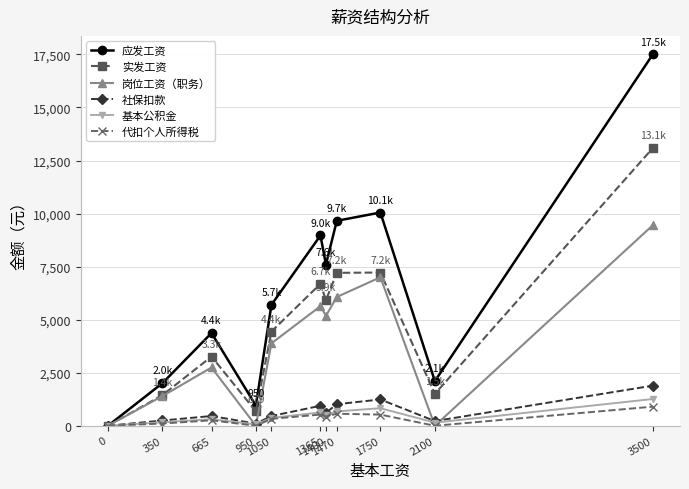

What is the value of the 代扣个人所得税 point at the 3rd from the left?

256.8